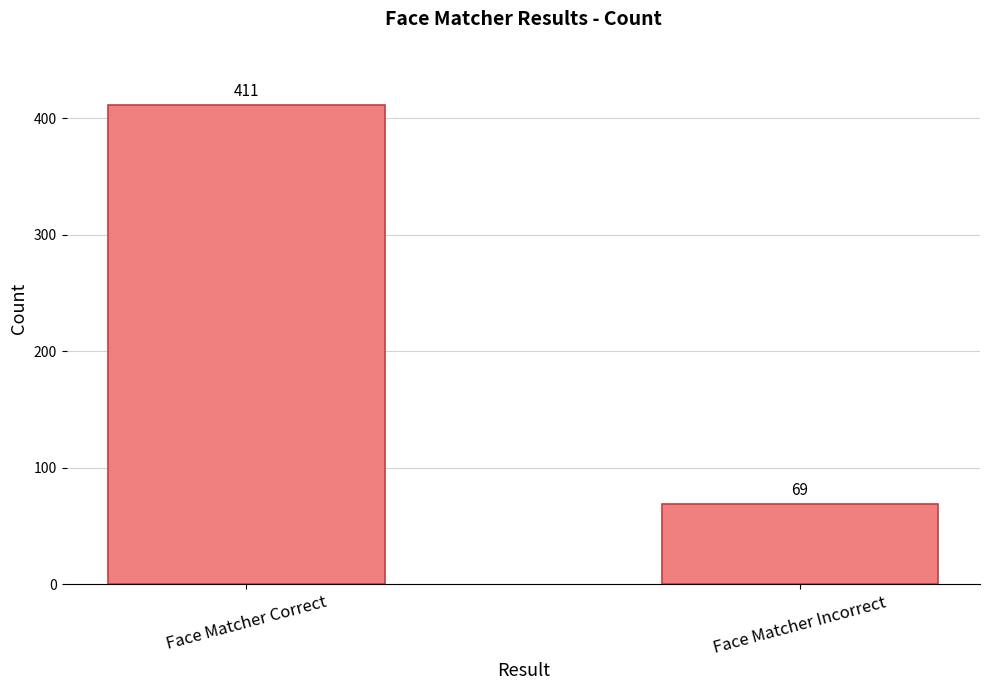

Read the value at Face Matcher Incorrect.

69